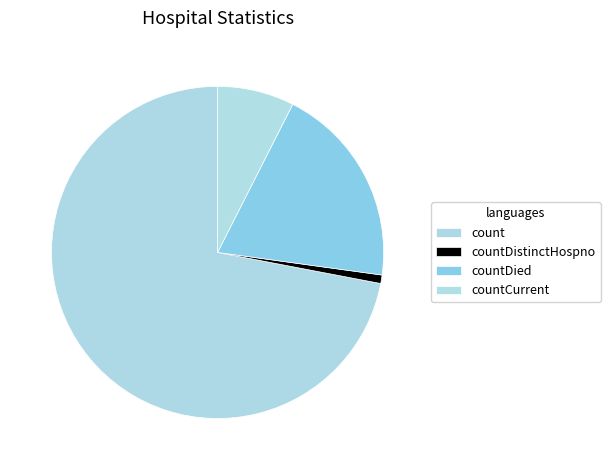

How many slices are in this pie chart?

4